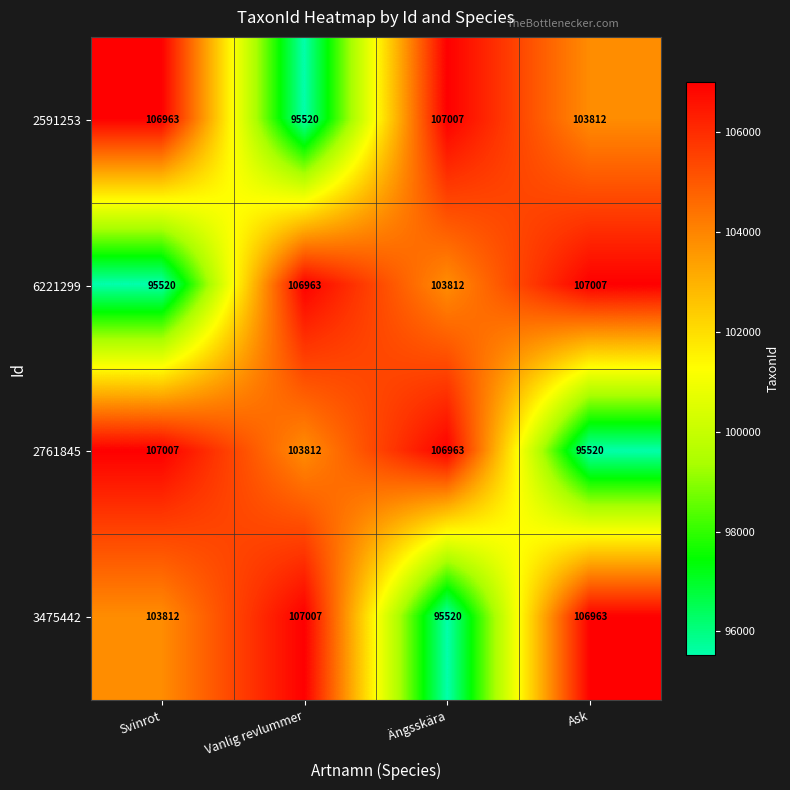

At which label does 2591253 reach its peak?

Ängsskära